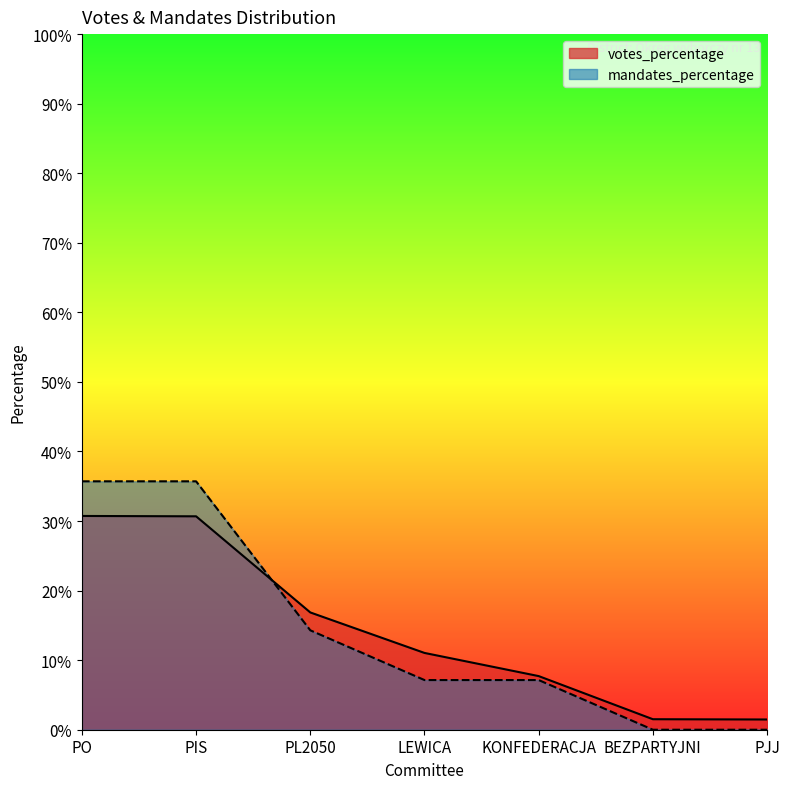

What is the sum of the mandates_percentage values at PIS and KONFEDERACJA?

0.4